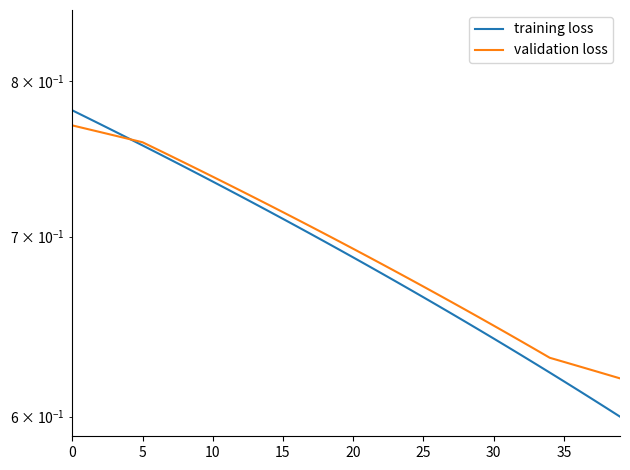

Which has a higher value, 31 or 9?

9